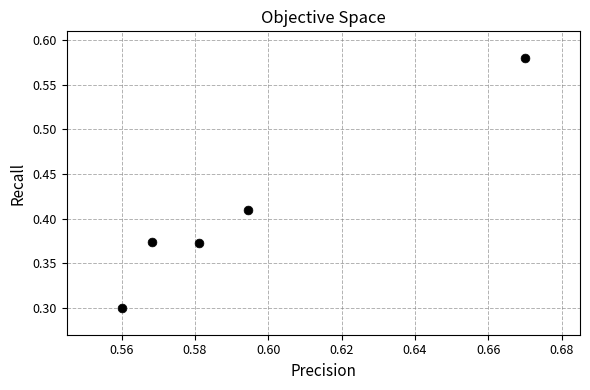

What is the range of Y values (max minus min)?

0.3